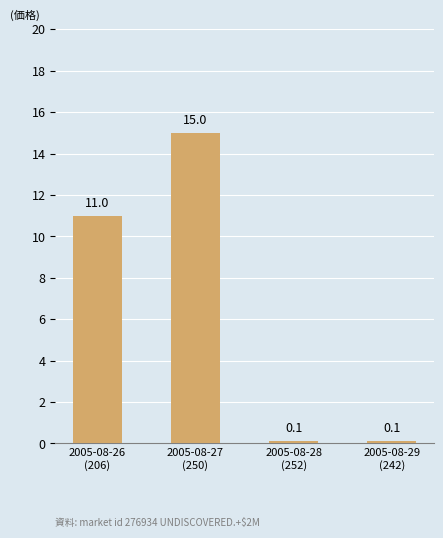

What is the difference between the maximum and second lowest values?

14.9